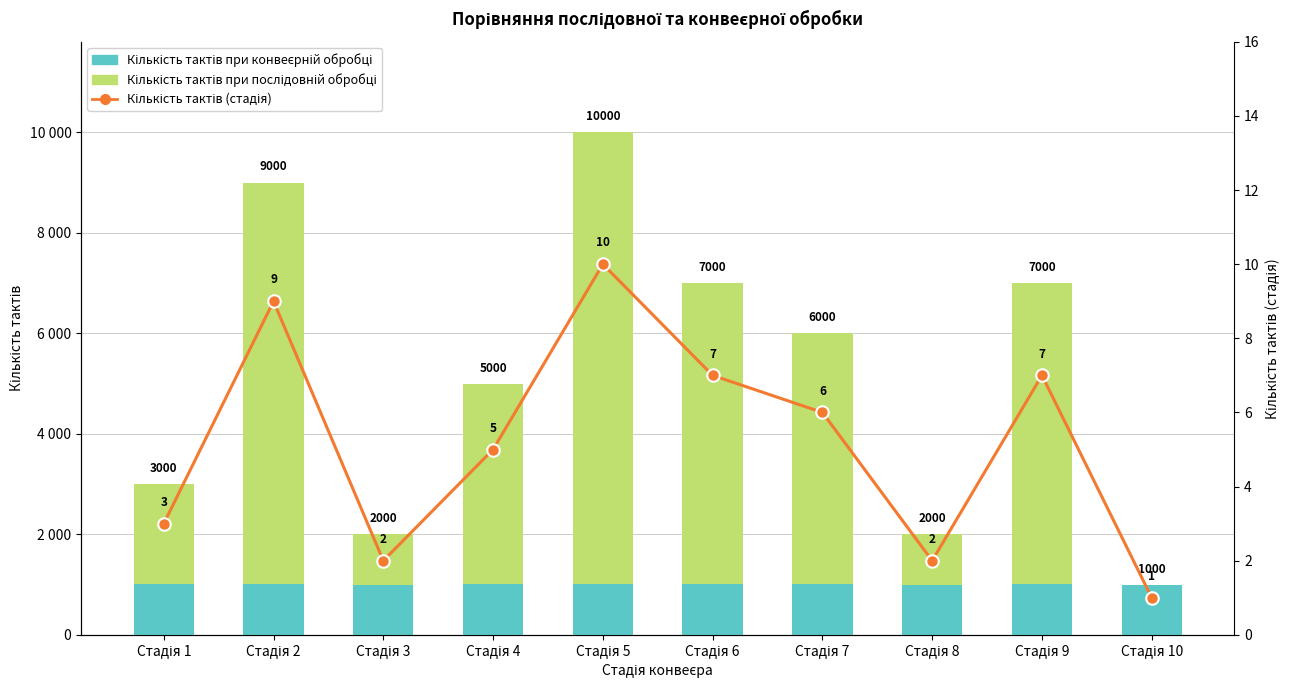

Reading right to left, transcribe all the data shown in this chart.

Кількість тактів при конвеєрній обробці: Стадія 10=1000	Стадія 9=1006	Стадія 8=1001	Стадія 7=1005	Стадія 6=1006	Стадія 5=1009	Стадія 4=1004	Стадія 3=1001	Стадія 2=1008	Стадія 1=1002
Кількість тактів при послідовній обробці (надлишок): Стадія 10=0	Стадія 9=5994	Стадія 8=999	Стадія 7=4995	Стадія 6=5994	Стадія 5=8991	Стадія 4=3996	Стадія 3=999	Стадія 2=7992	Стадія 1=1998
Кількість тактів: Стадія 10=1	Стадія 9=7	Стадія 8=2	Стадія 7=6	Стадія 6=7	Стадія 5=10	Стадія 4=5	Стадія 3=2	Стадія 2=9	Стадія 1=3